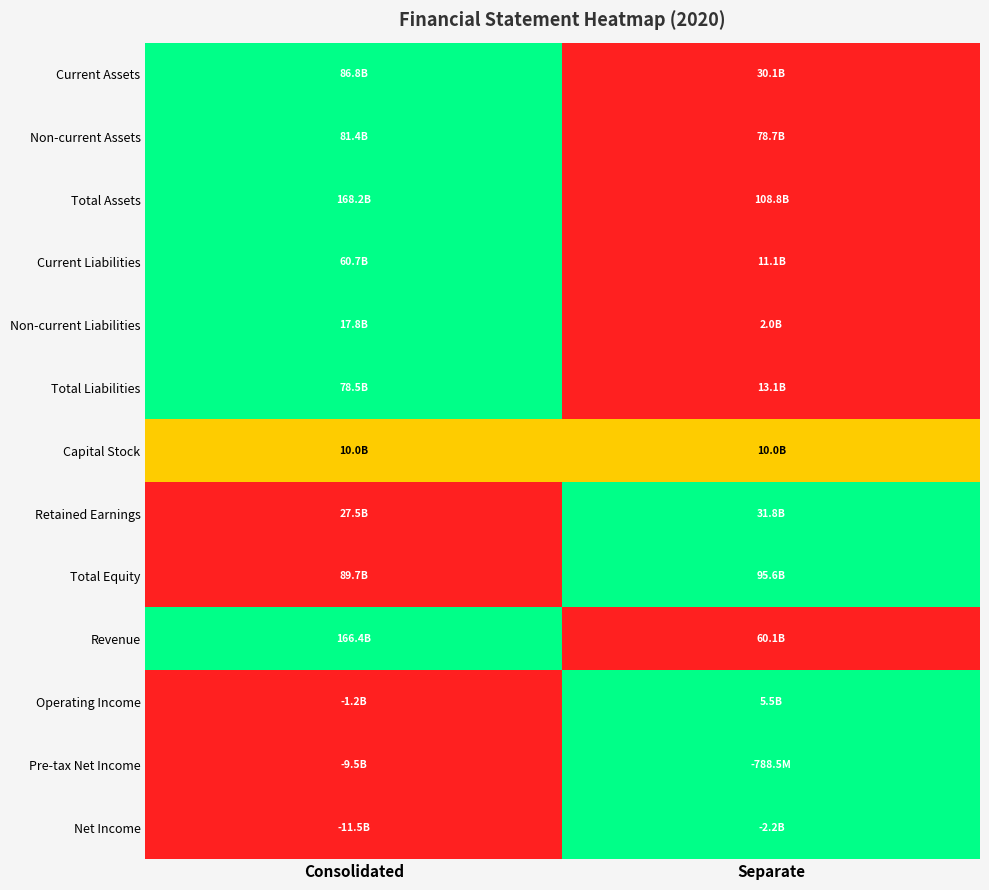

Reading right to left, list all the values displayed in this chart.

Current Assets: Separate=0.0	Consolidated=1.0
Non-current Assets: Separate=0.0	Consolidated=1.0
Total Assets: Separate=0.0	Consolidated=1.0
Current Liabilities: Separate=0.0	Consolidated=1.0
Non-current Liabilities: Separate=0.0	Consolidated=1.0
Total Liabilities: Separate=0.0	Consolidated=1.0
Capital Stock: Separate=0.5	Consolidated=0.5
Retained Earnings: Separate=1.0	Consolidated=0.0
Total Equity: Separate=1.0	Consolidated=0.0
Revenue: Separate=0.0	Consolidated=1.0
Operating Income: Separate=1.0	Consolidated=0.0
Pre-tax Net Income: Separate=1.0	Consolidated=0.0
Net Income: Separate=1.0	Consolidated=0.0